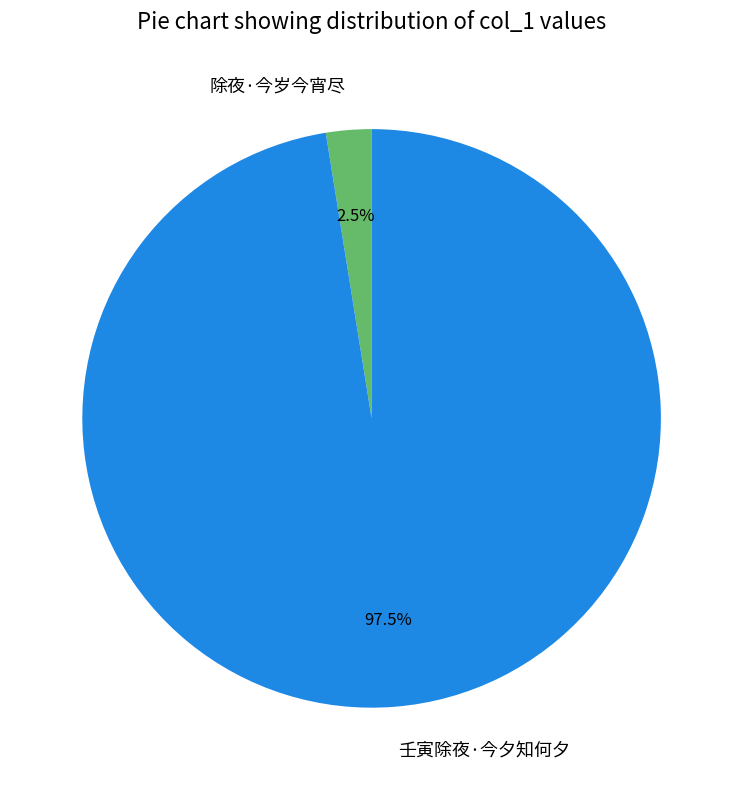

Rank the categories by value from lowest to highest.

除夜·今岁今宵尽, 壬寅除夜·今夕知何夕